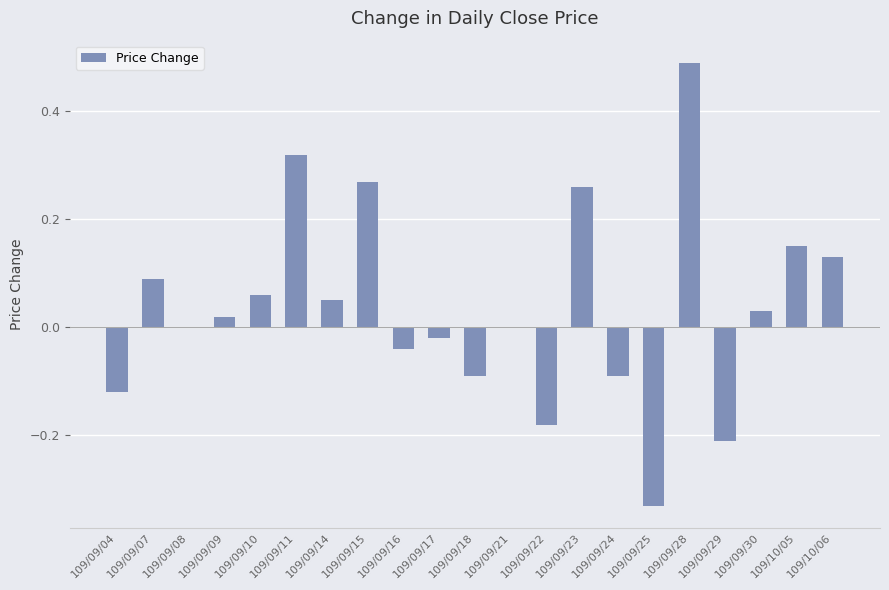

Between 109/09/17 and 109/09/29, which is larger?

109/09/17